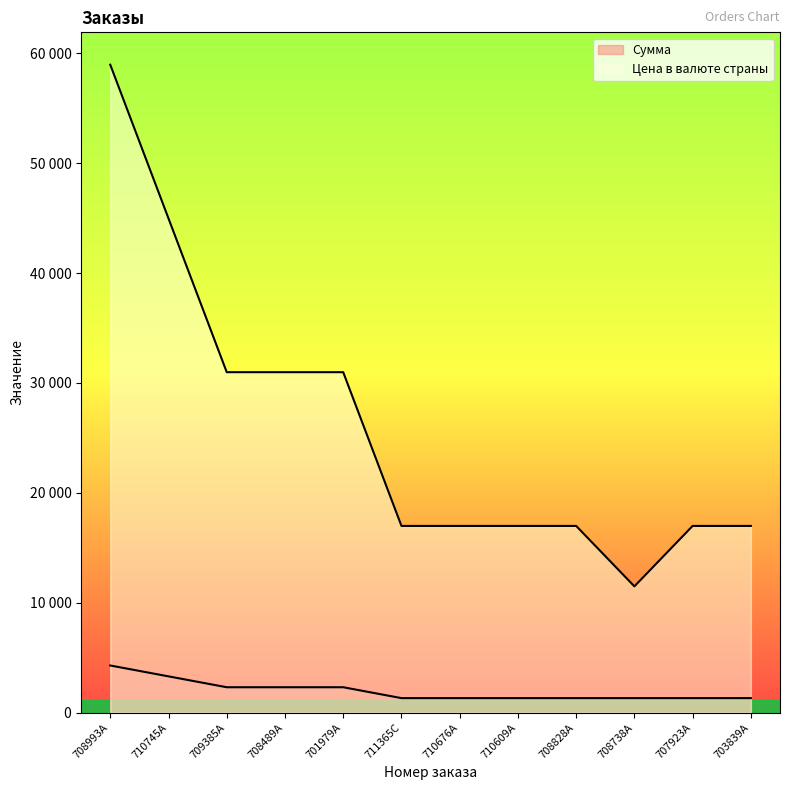

Reading left to right, transcribe all the data shown in this chart.

Сумма: 4290	3300	2310	2310	2310	1320	1320	1320	1320	1320	1320	1320
Цена в валюте страны: 58960	44970	30980	30980	30980	16990	16990	16990	16990	11490	16990	16990